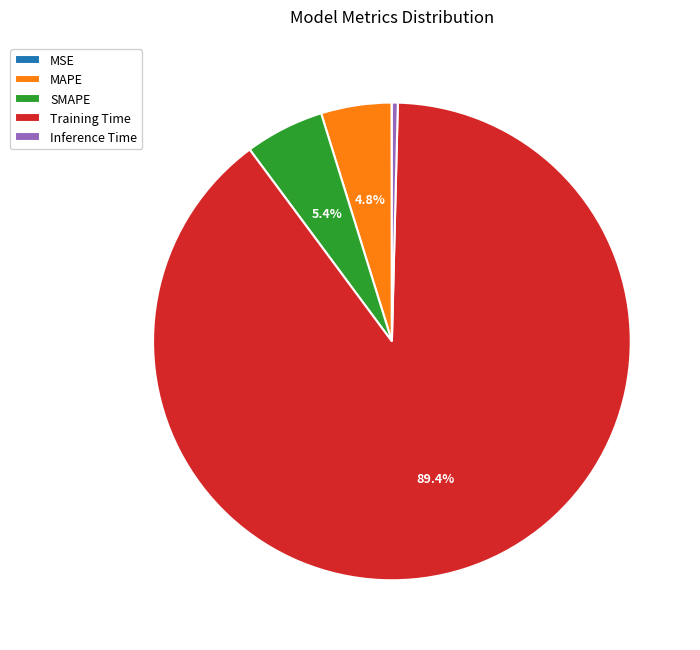

Which category has the biggest portion of the pie?

Training Time